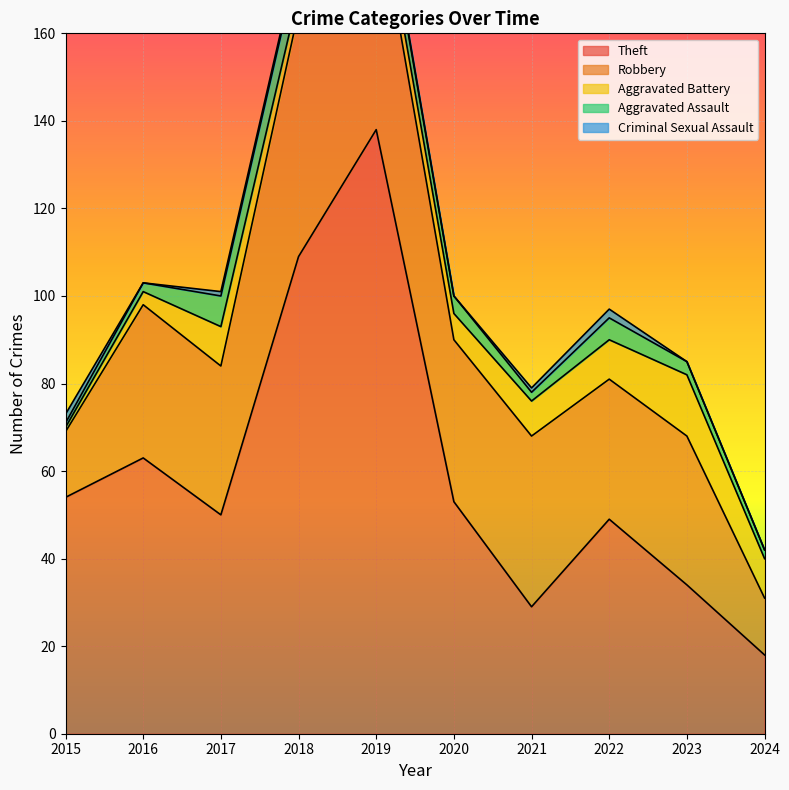

Reading left to right, extract all data points from this chart.

Theft: 54	63	50	109	138	53	29	49	34	18
Robbery: 15	35	34	56	54	37	39	32	34	13
Aggravated Battery: 1	3	9	4	5	6	8	9	14	9
Aggravated Assault: 1	2	7	8	5	4	2	5	3	2
Criminal Sexual Assault: 2	0	1	1	1	0	1	2	0	0